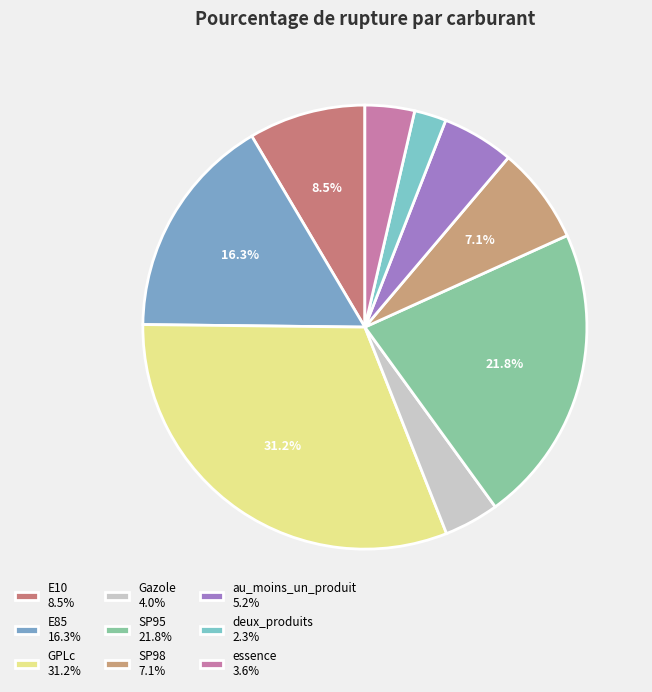

True or false: au_moins_un_produit accounts for 1% of the total.

False